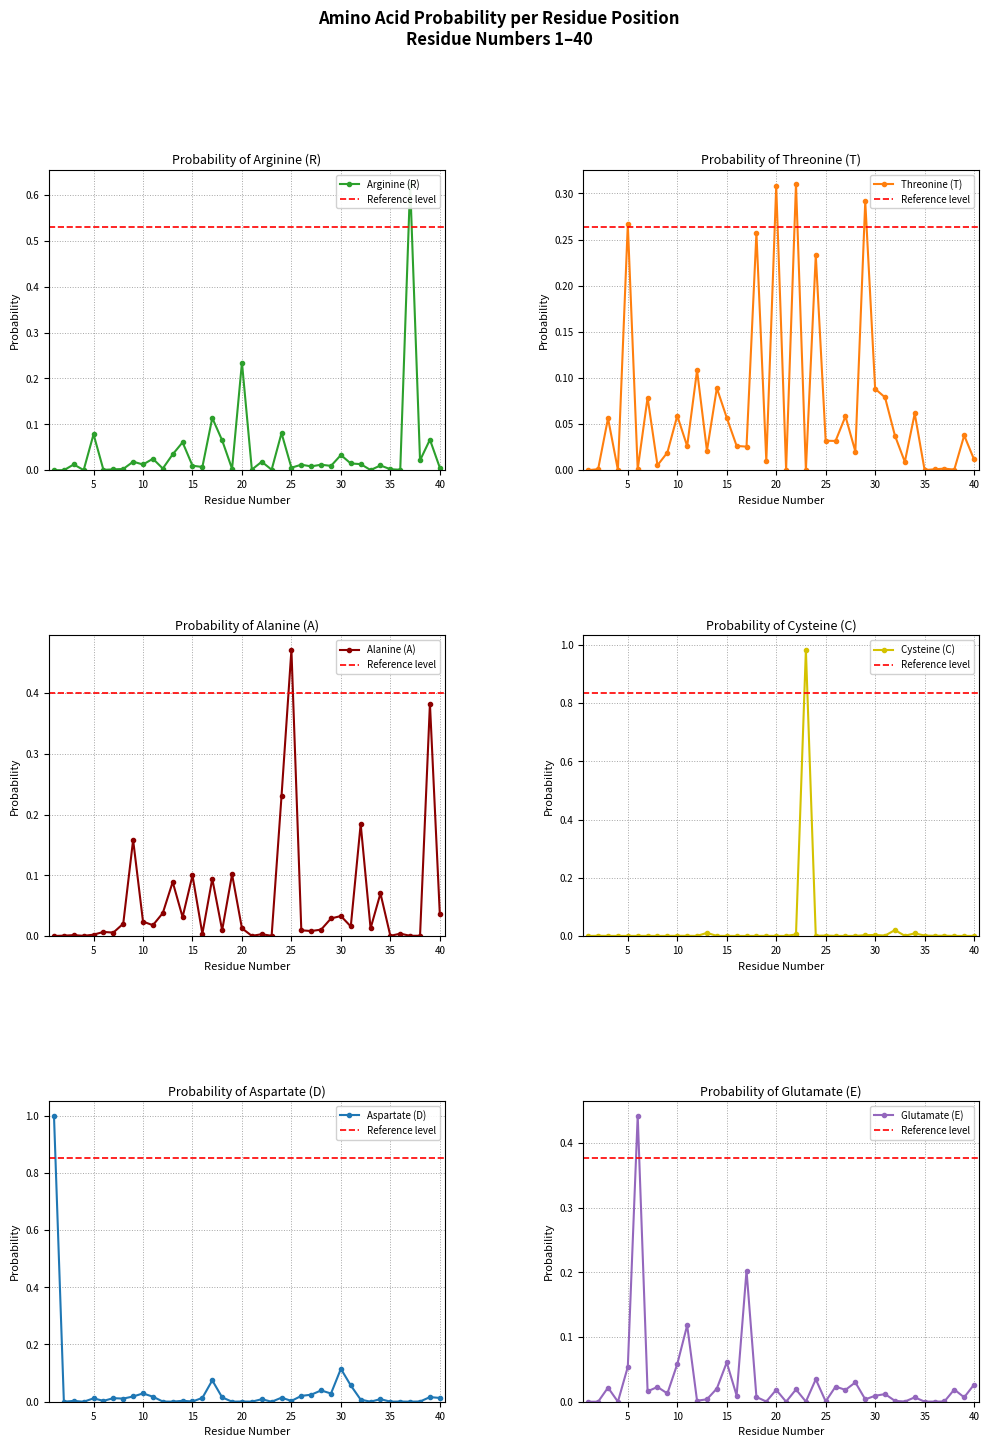

Rank the series at 10 from lowest to highest value.

C, R, A, D, E, T